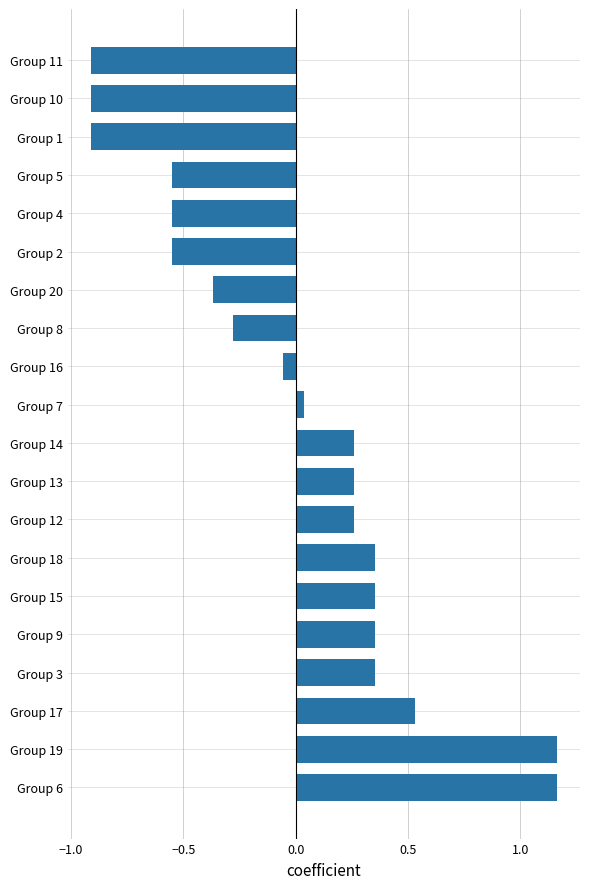

What is the difference between the second highest and minimum values?

2.1